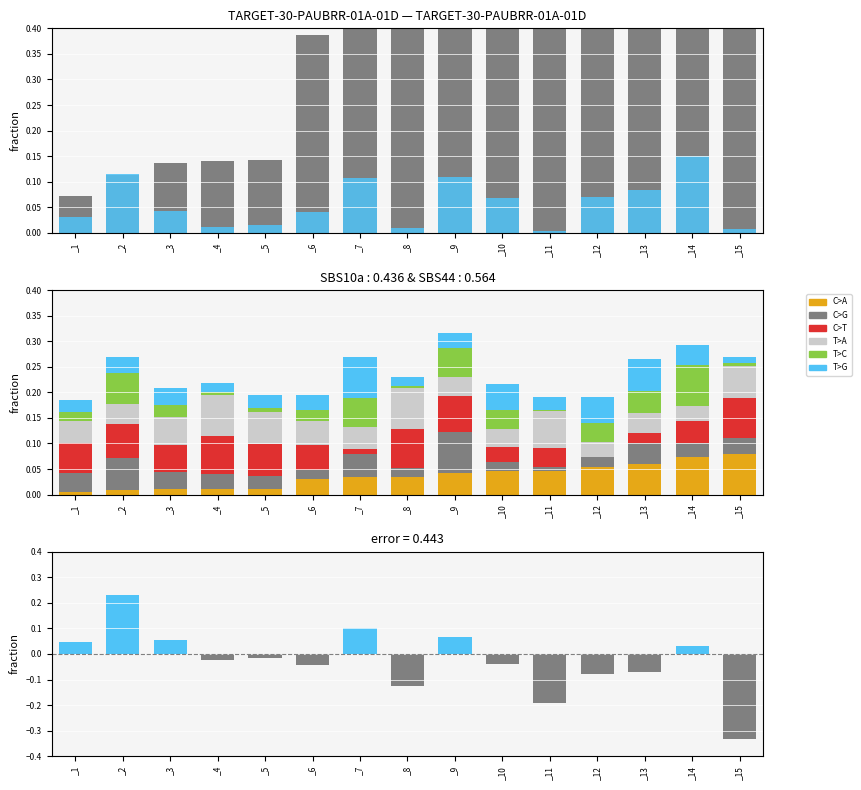

How many bars are there in each group?

6